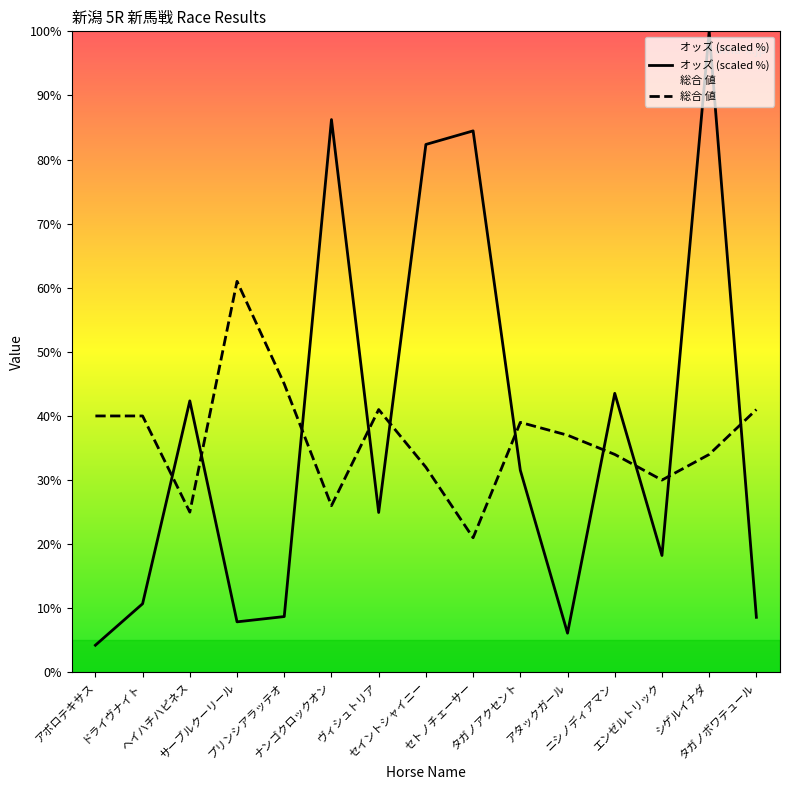

List the series in order of their overall mean, highest first.

オッズ (scaled %), 総合 値